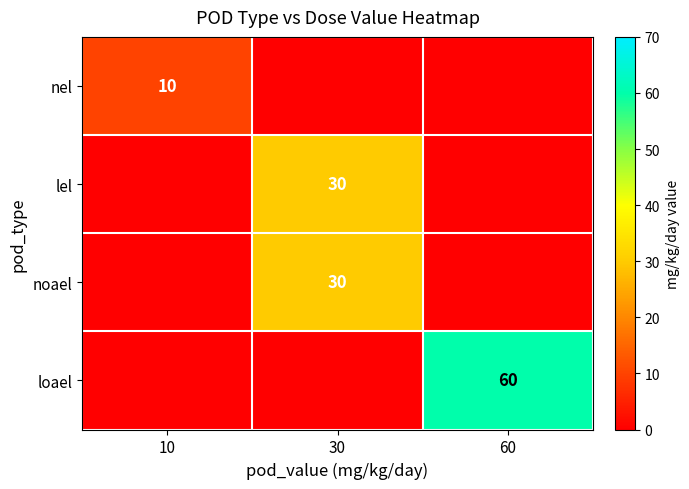

The value of lel at 30 is 42. True or false?

False